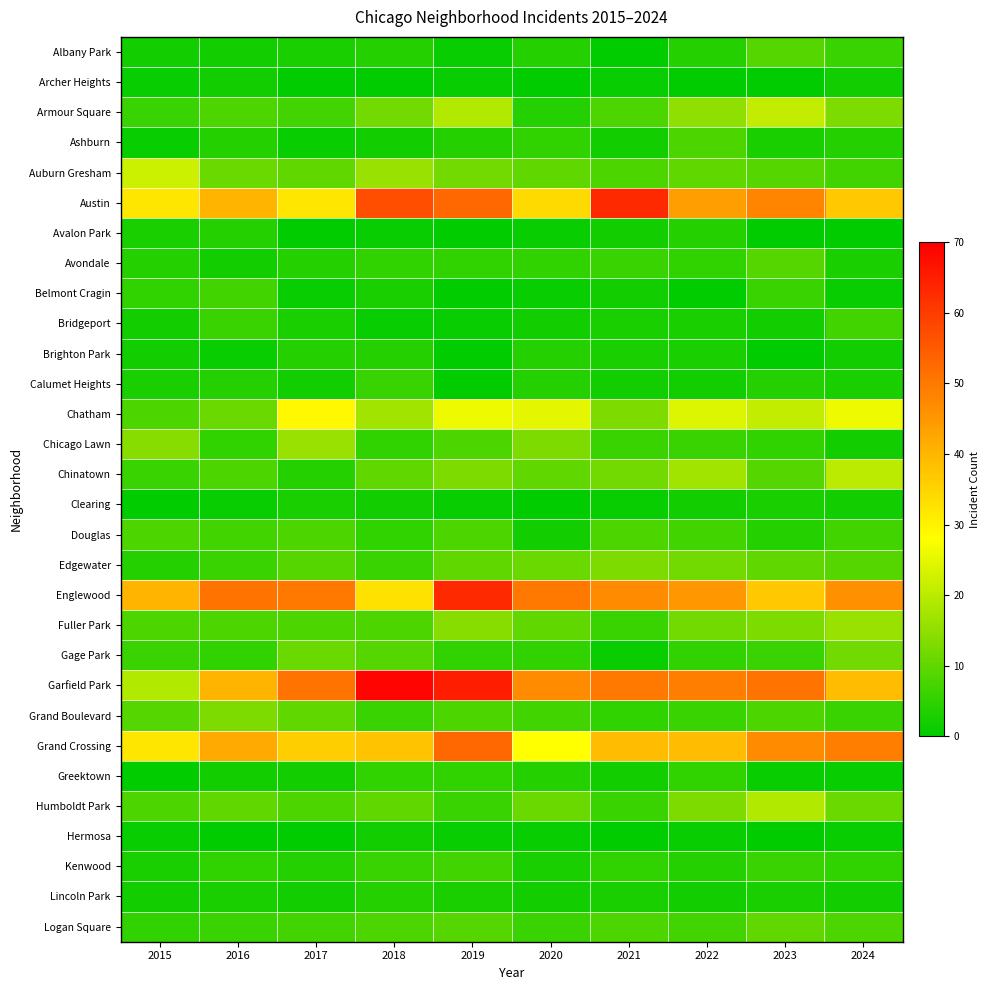

List the series in order of their peak value, highest first.

Garfield Park, Austin, Englewood, Grand Crossing, Chatham, Auburn Gresham, Armour Square, Chinatown, Humboldt Park, Chicago Lawn, Fuller Park, Edgewater, Grand Boulevard, Gage Park, Logan Square, Albany Park, Avondale, Ashburn, Douglas, Belmont Cragin, Bridgeport, Kenwood, Calumet Heights, Greektown, Avalon Park, Brighton Park, Lincoln Park, Clearing, Archer Heights, Hermosa